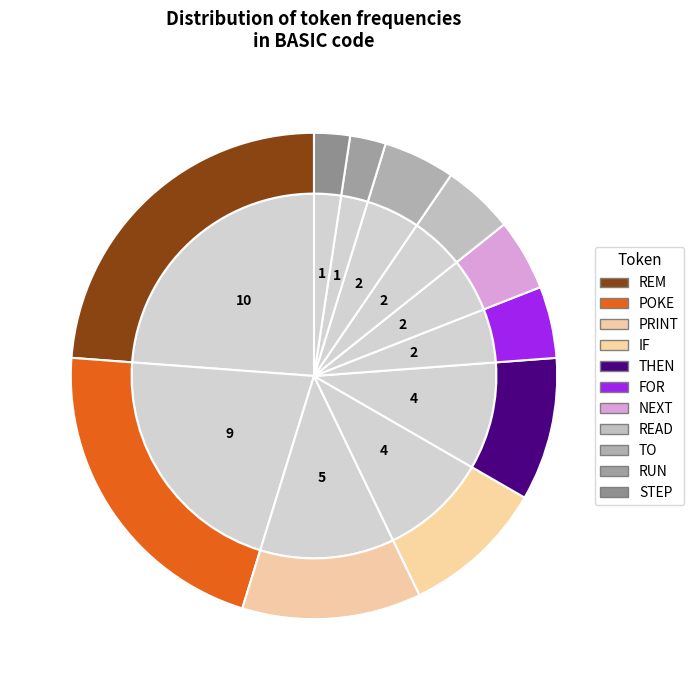

Which has a higher value, FOR or TO?

FOR